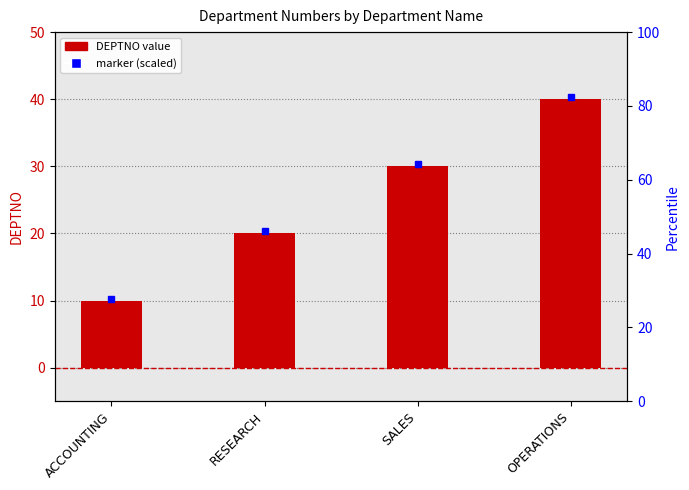

List the labels in order of value, largest first.

OPERATIONS, SALES, RESEARCH, ACCOUNTING